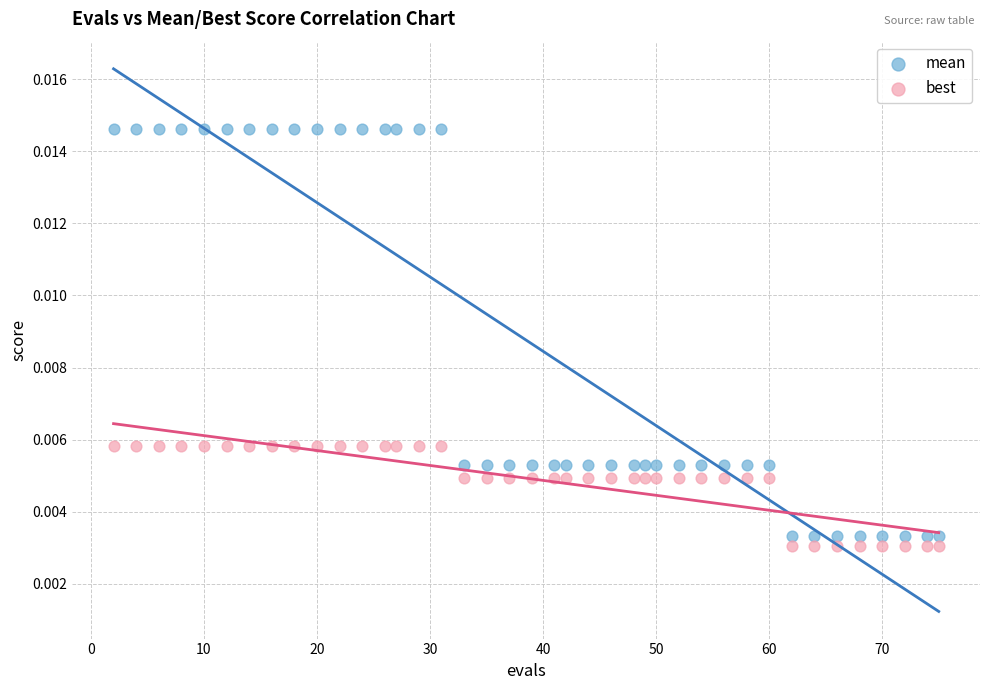

Which series contains the highest Y value?

mean